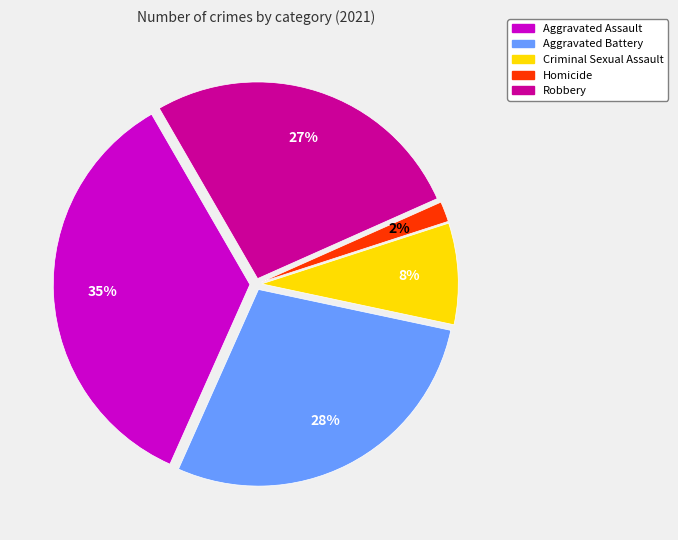

How many slices are in this pie chart?

5